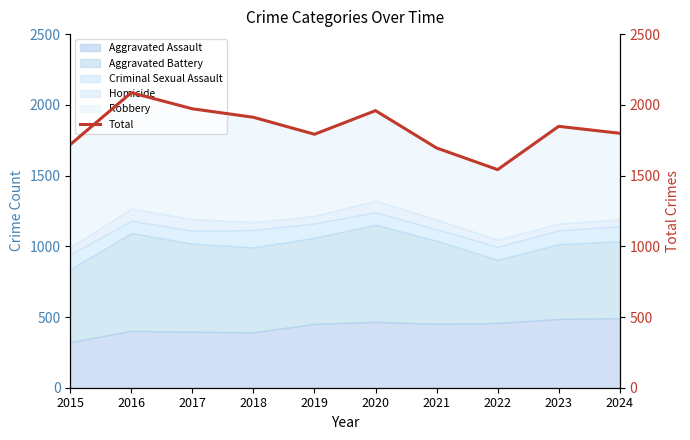

The value at 2024 is 1799. True or false?

True